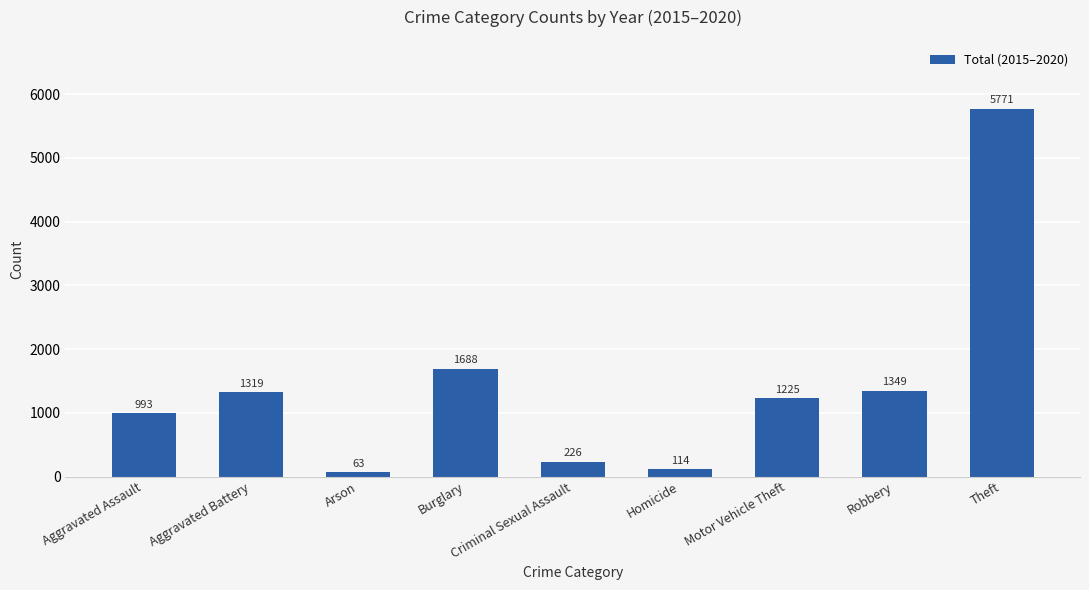

What is the label of the 2nd bar from the left?

Aggravated Battery